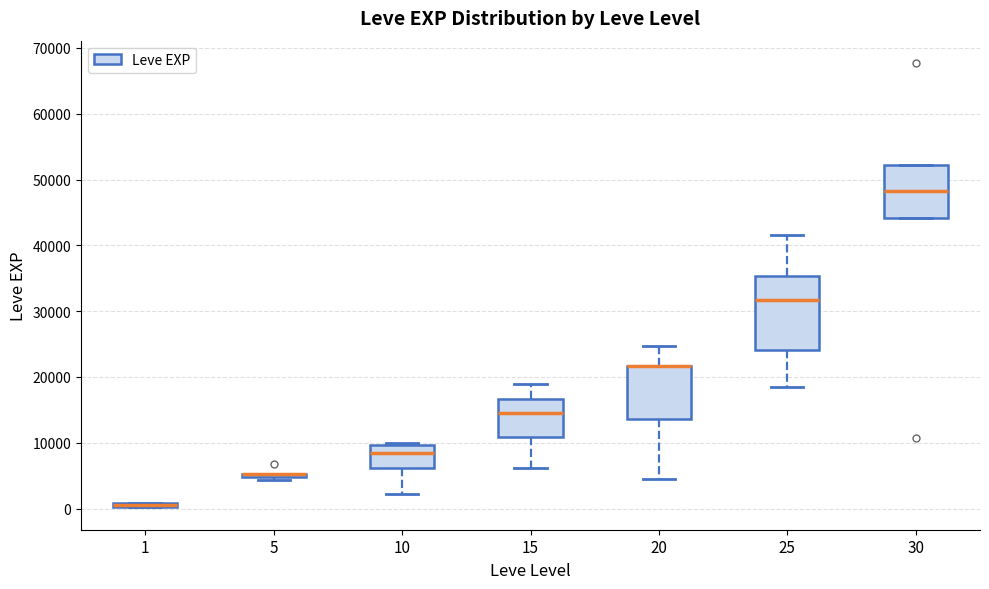

Comparing the boxes themselves (not the whiskers), which one is the tallest?

25